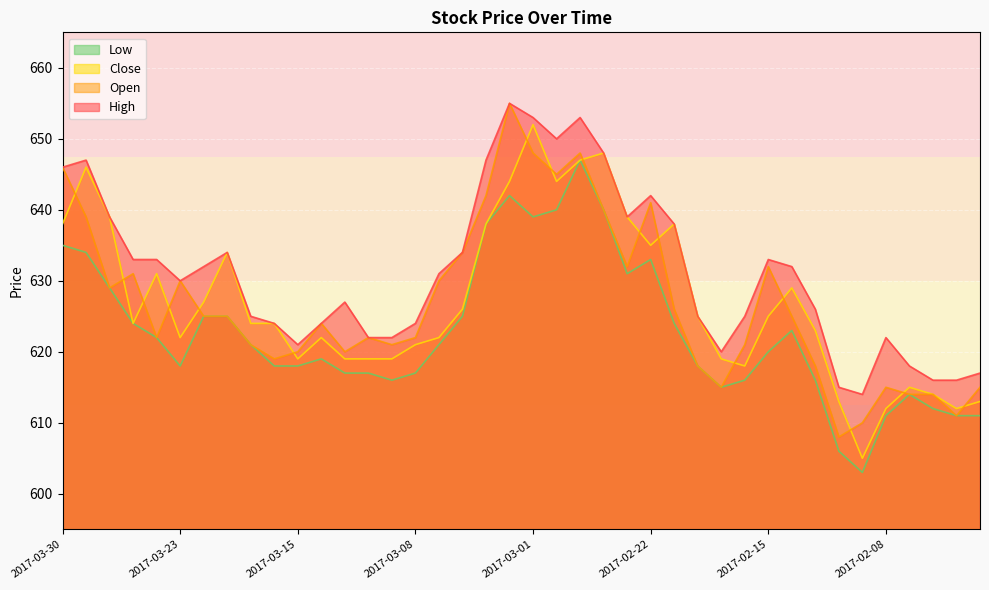

How many interior local peaks does the Open series have?

9